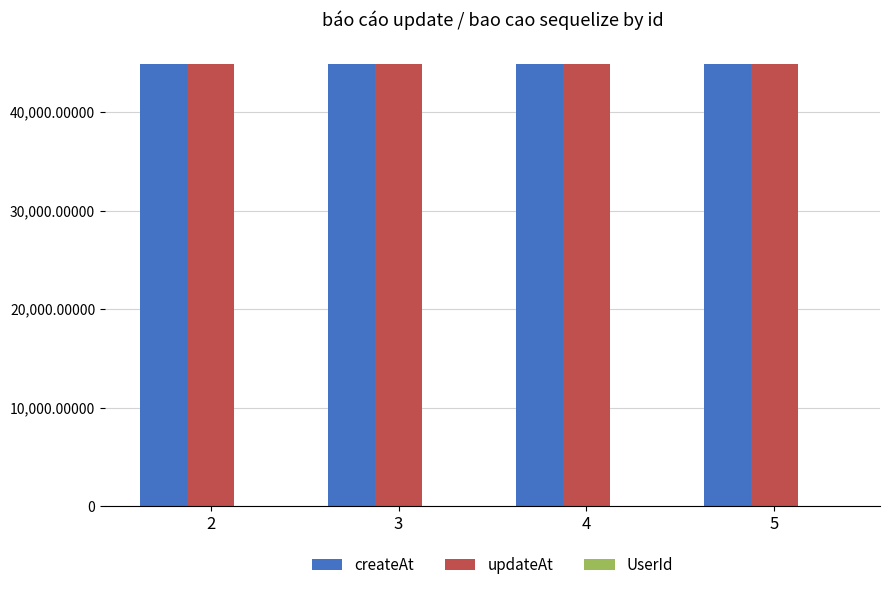

What is the average value of the createAt series?

44861.4